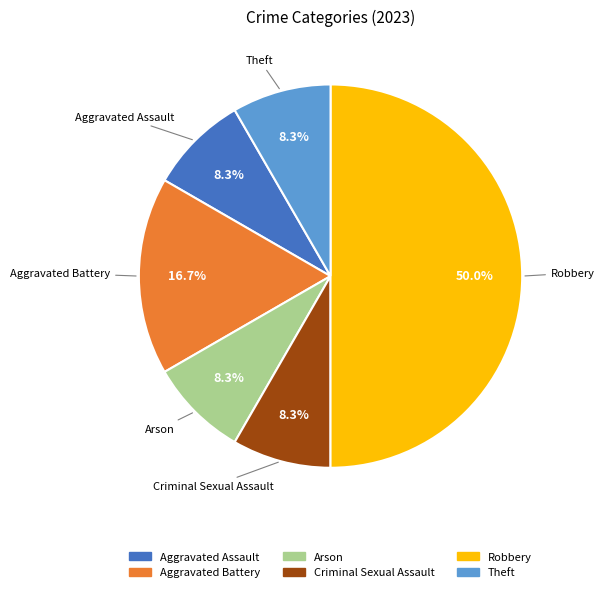

Do Robbery and Aggravated Assault together represent more than half of the pie?

Yes